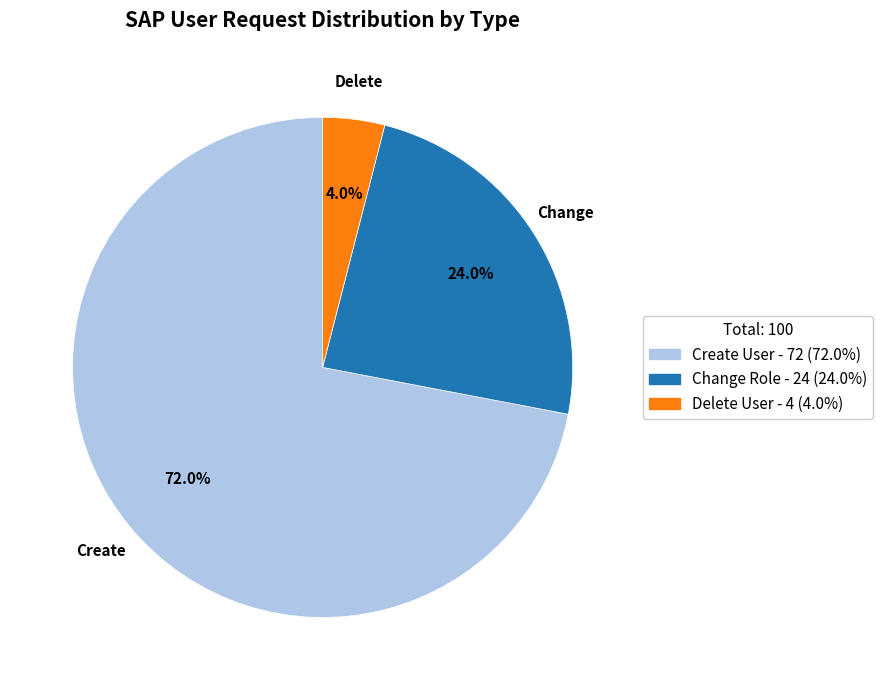

Do Change Role and Create User together represent more than half of the pie?

Yes